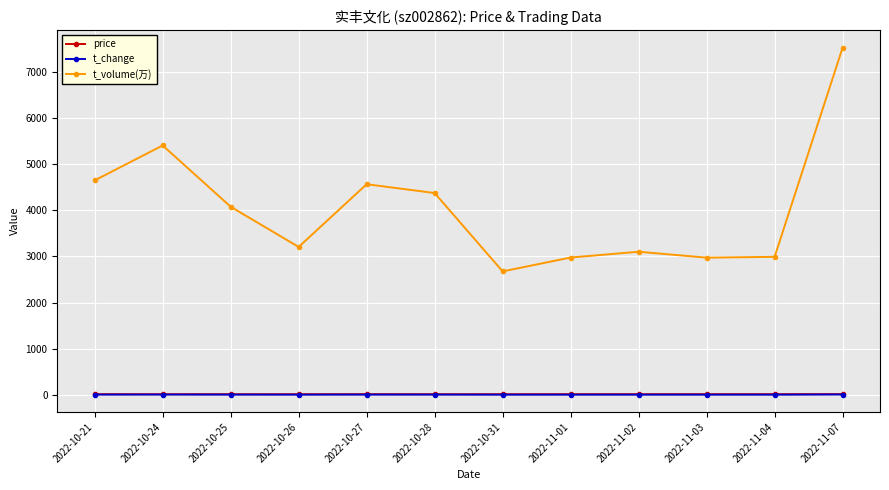

Is the value of price at 2022-10-21 greater than the value of t_volume(万) at 2022-11-01?

No